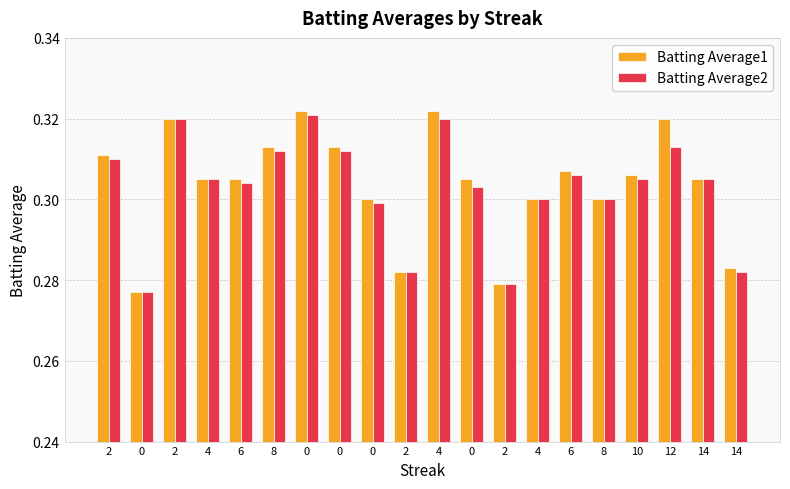

What is the average value of the Batting Average1 series?

0.3